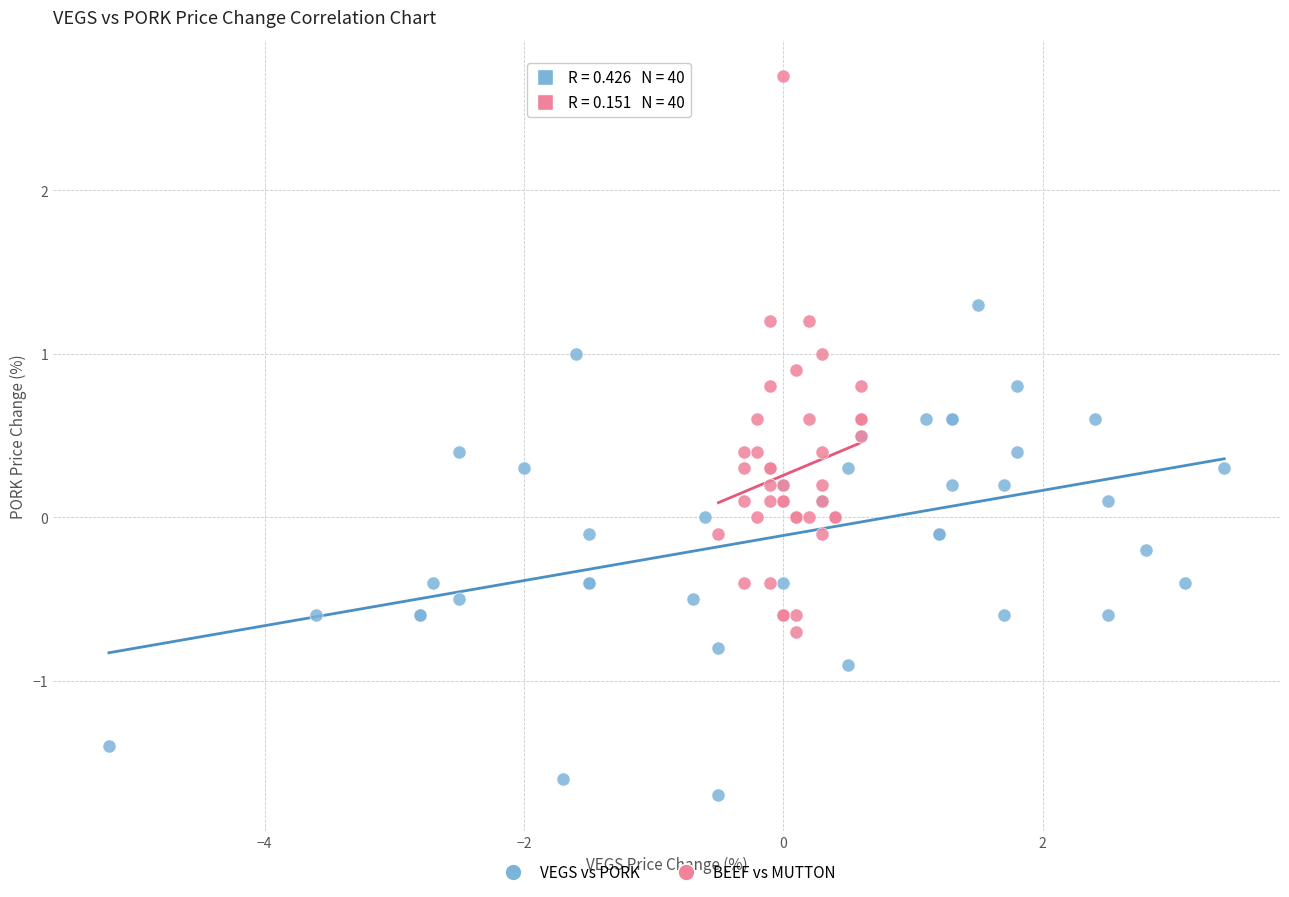

Which series reaches the minimum Y coordinate?

VEGS vs PORK